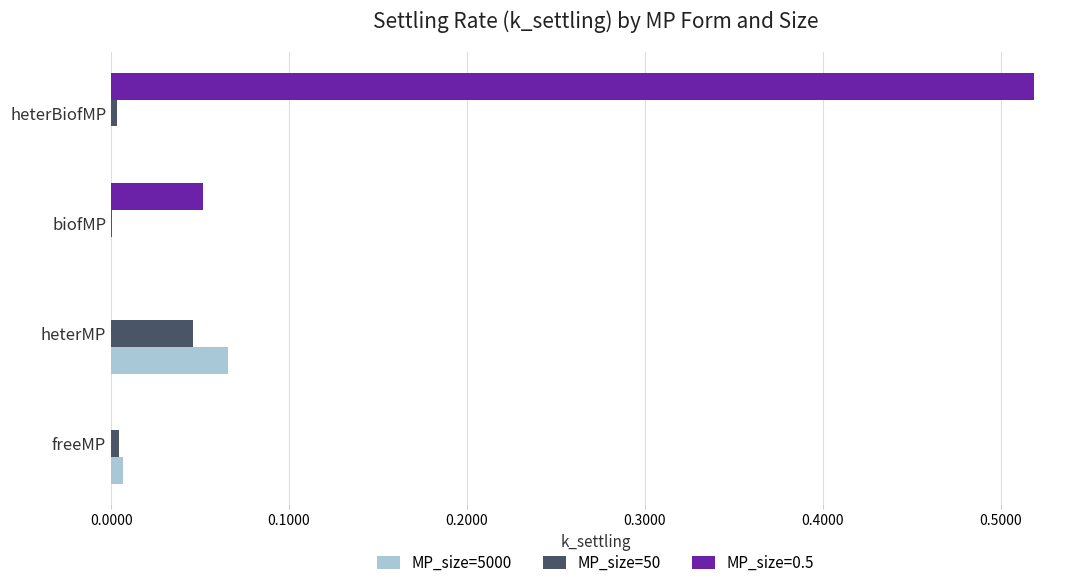

Which label corresponds to the largest value in the chart?

heterBiofMP